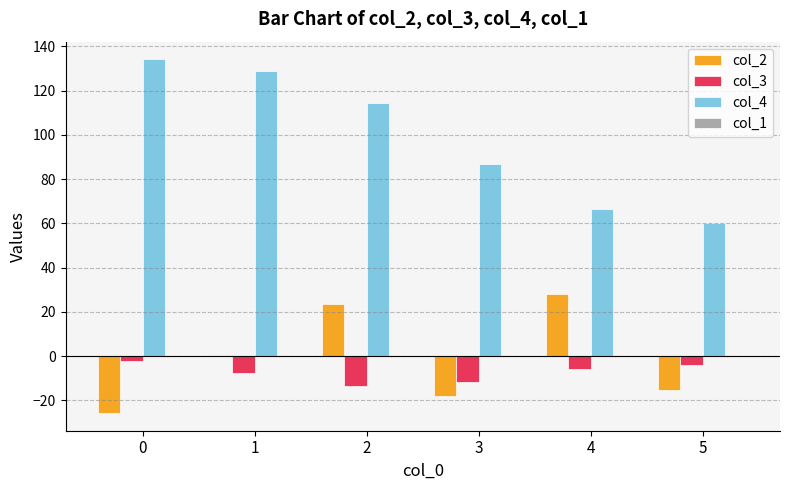

The col_2 series shows -25.7 at 0. True or false?

True